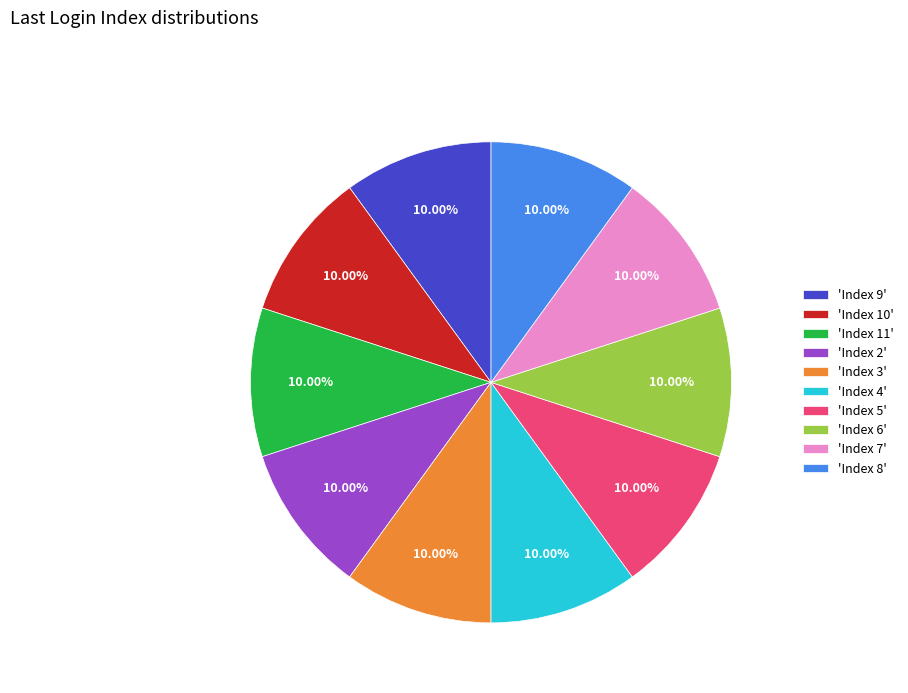

Does any single category account for the majority?

No